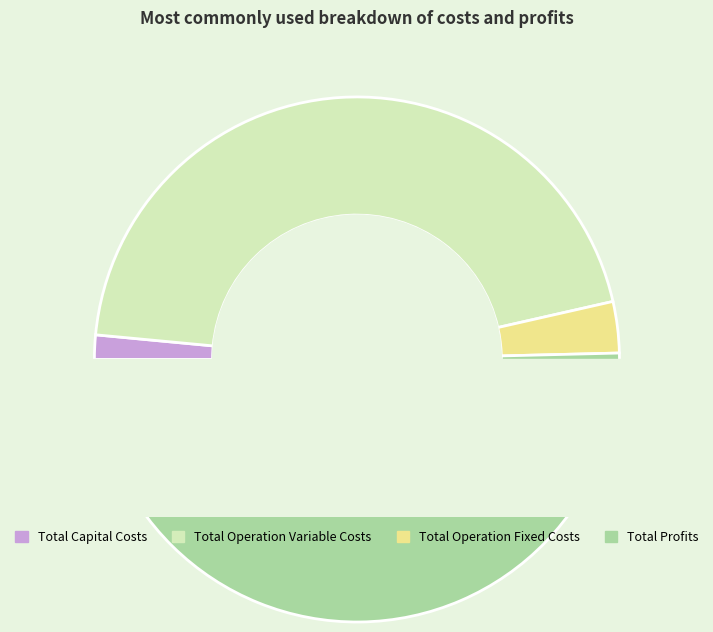

To the nearest percent, what portion does Total Operation Variable Costs represent?

45%